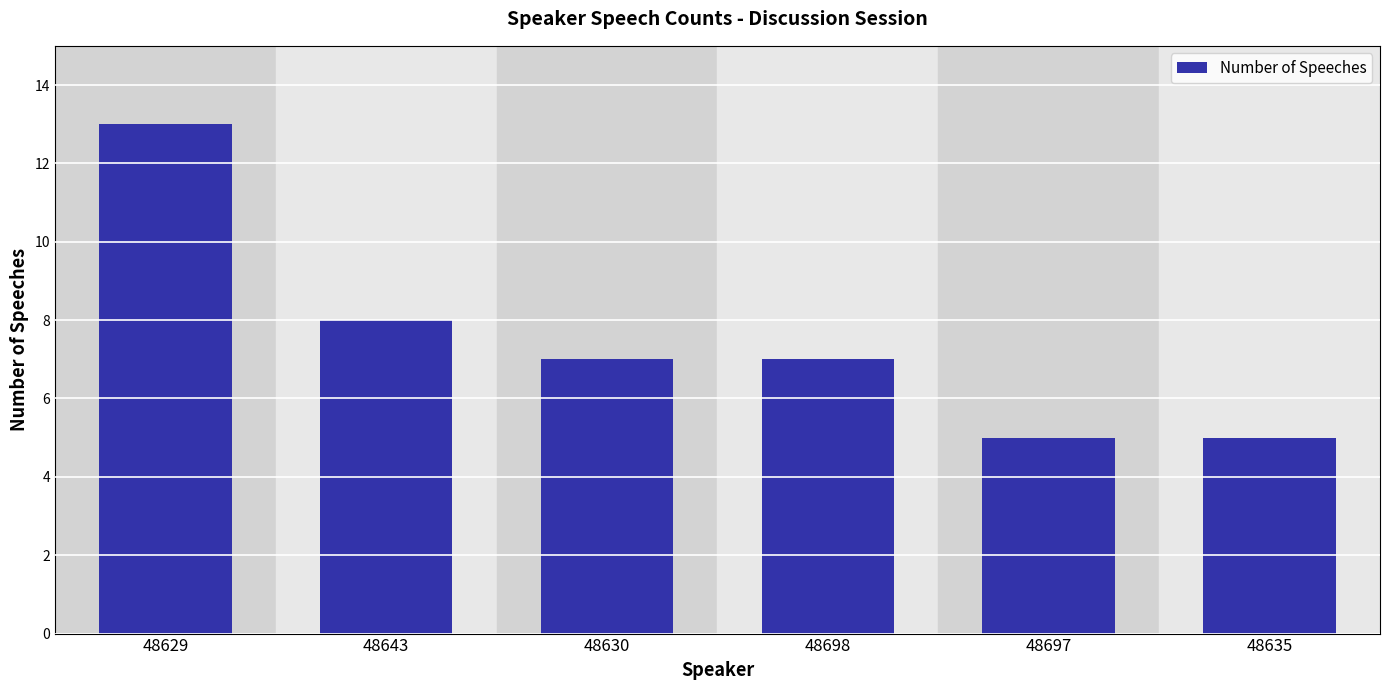

Reading left to right, extract all data points from this chart.

48629=13	48643=8	48630=7	48698=7	48697=5	48635=5